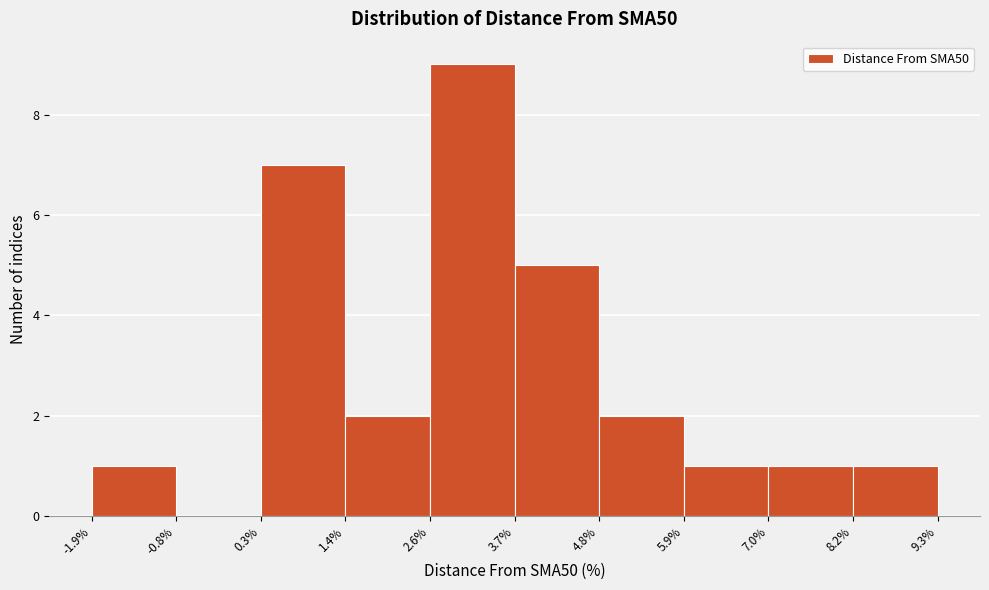

Reading left to right, list every bar in this chart as the range it spans on the x-axis followed by its height. The values are not printed on the chart, so give them approximately, as read against the axis.

-1.9% to -0.8%: 1
-0.8% to 0.3%: 0
0.3% to 1.4%: 7
1.4% to 2.6%: 2
2.6% to 3.7%: 9
3.7% to 4.8%: 5
4.8% to 5.9%: 2
5.9% to 7.0%: 1
7.0% to 8.2%: 1
8.2% to 9.3%: 1